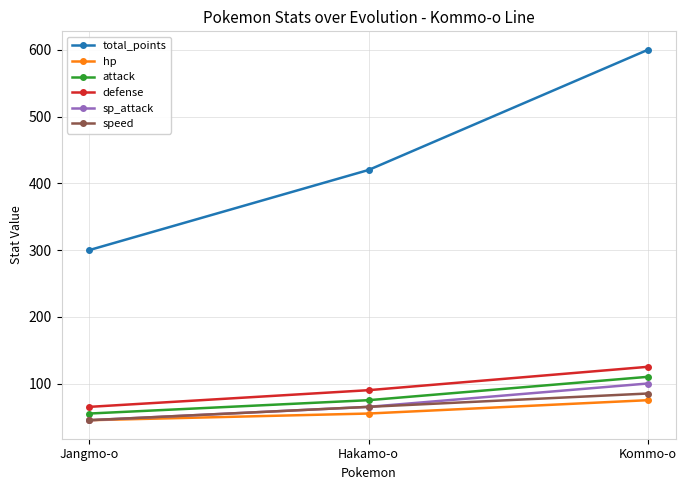

Reading right to left, list all the values displayed in this chart.

total_points: Kommo-o=600	Hakamo-o=420	Jangmo-o=300
hp: Kommo-o=75	Hakamo-o=55	Jangmo-o=45
attack: Kommo-o=110	Hakamo-o=75	Jangmo-o=55
defense: Kommo-o=125	Hakamo-o=90	Jangmo-o=65
sp_attack: Kommo-o=100	Hakamo-o=65	Jangmo-o=45
speed: Kommo-o=85	Hakamo-o=65	Jangmo-o=45